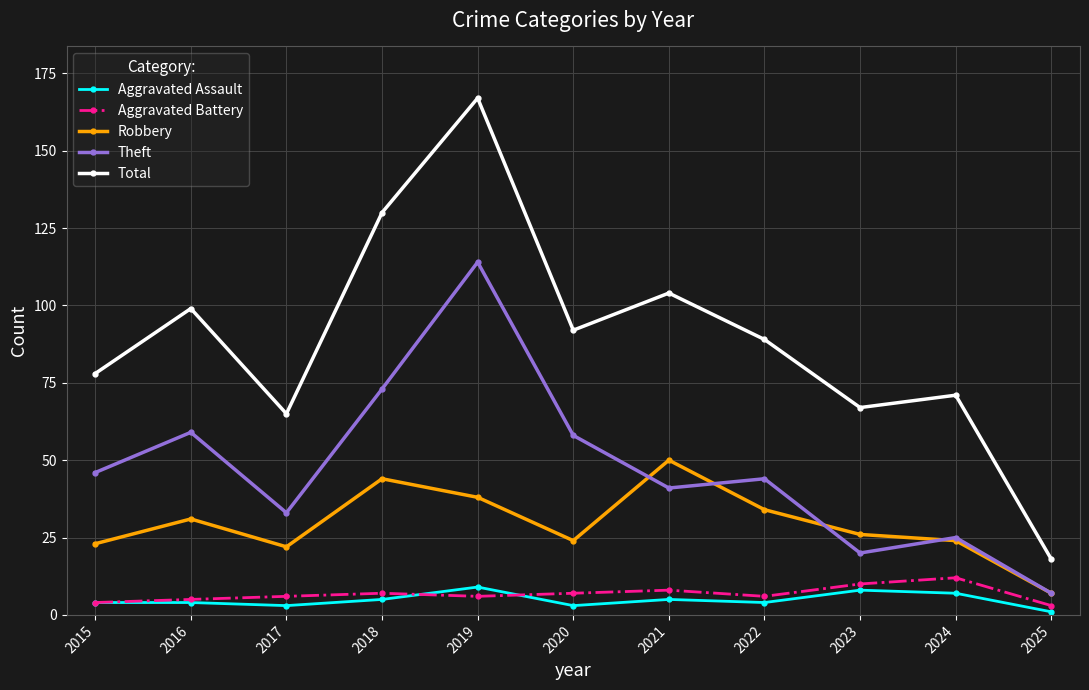

Reading right to left, what are all the values shown in this chart?

Aggravated Assault: 1	7	8	4	5	3	9	5	3	4	4
Aggravated Battery: 3	12	10	6	8	7	6	7	6	5	4
Robbery: 7	24	26	34	50	24	38	44	22	31	23
Theft: 7	25	20	44	41	58	114	73	33	59	46
Total: 18	71	67	89	104	92	167	130	65	99	78